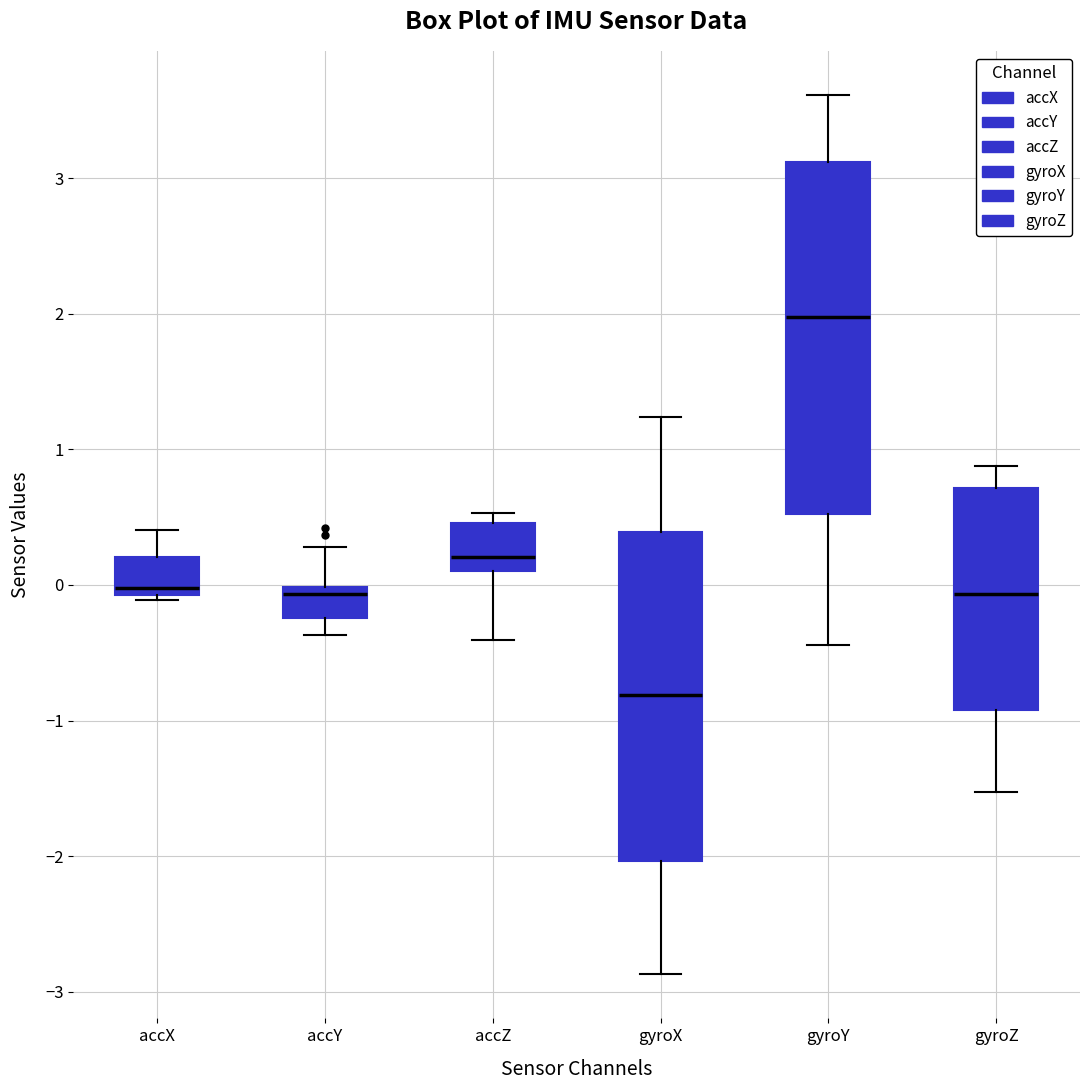

Where does the median line of the box for accX sit on the y-axis? The values are not printed on the chart, so give them approximately, as read against the axis.

0.0